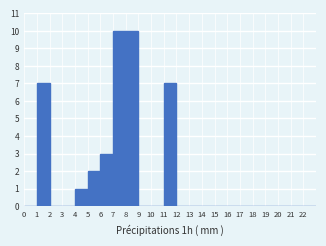

How tall is the bar that spans 8 to 9 on the x-axis? The values are not printed on the chart, so give them approximately, as read against the axis.

10